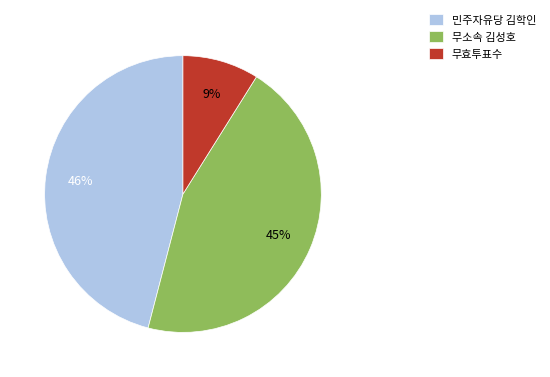

To the nearest percent, what portion does 무소속 김성호 represent?

45%